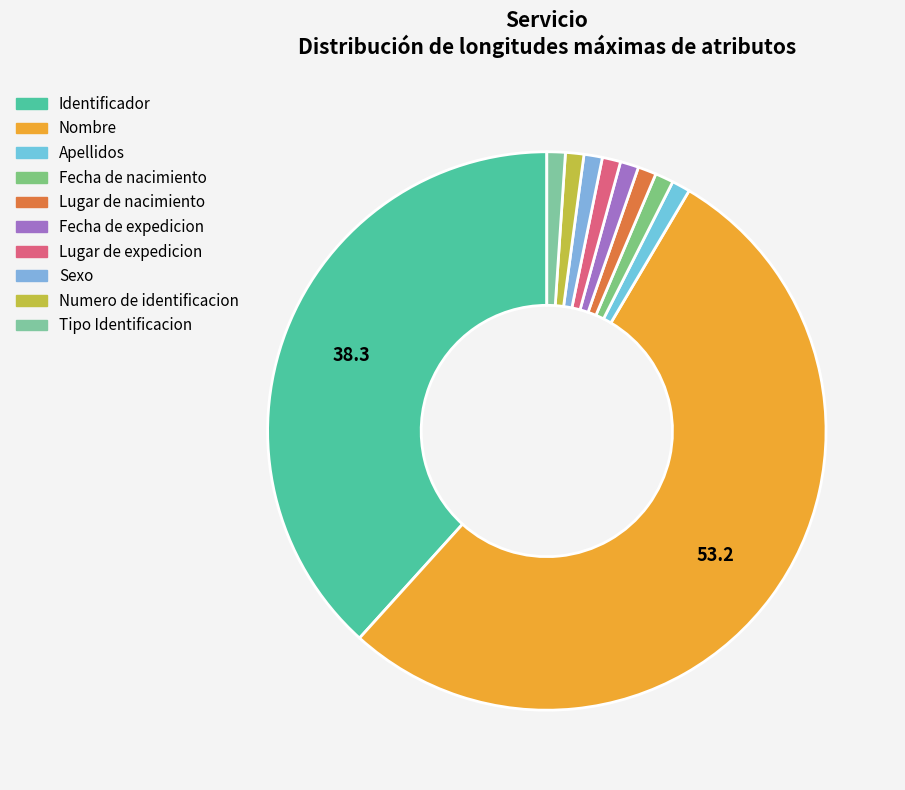

Is it true that Numero de identificacion is 1% of the pie?

True